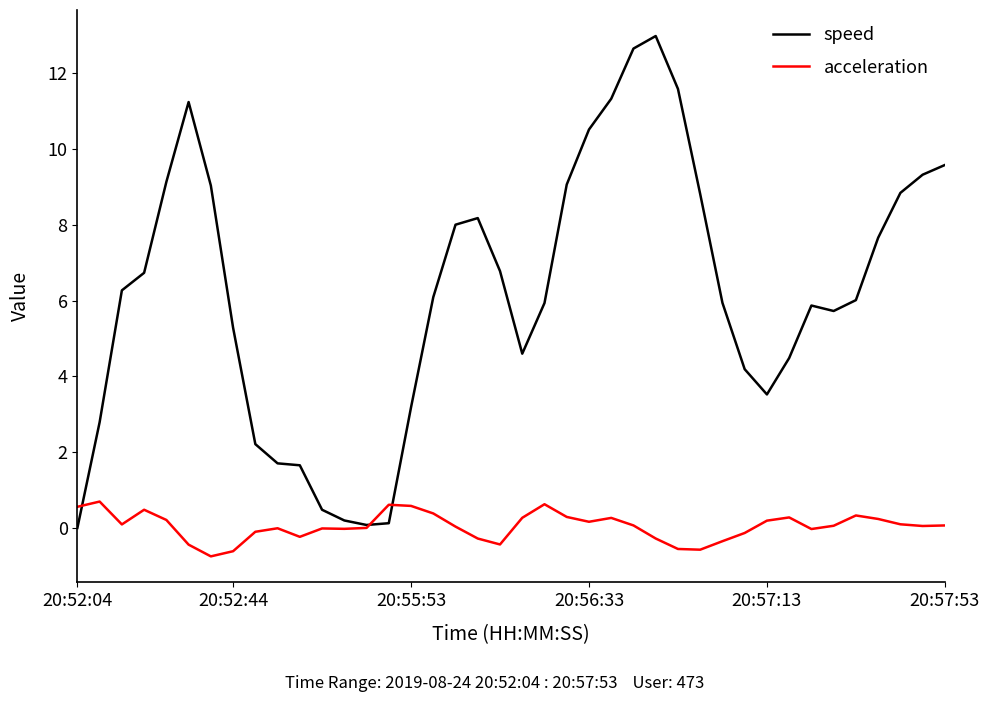

List the series in order of their overall mean, highest first.

speed, acceleration